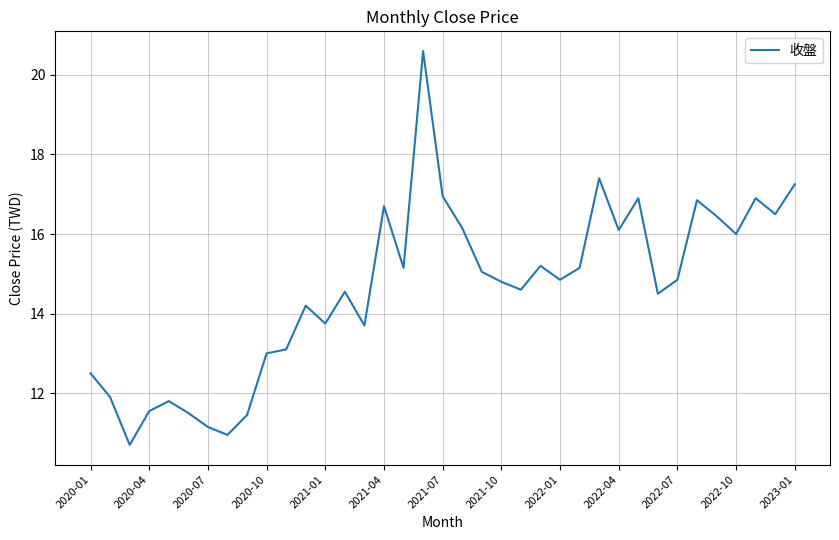

How many values are below 14?

13